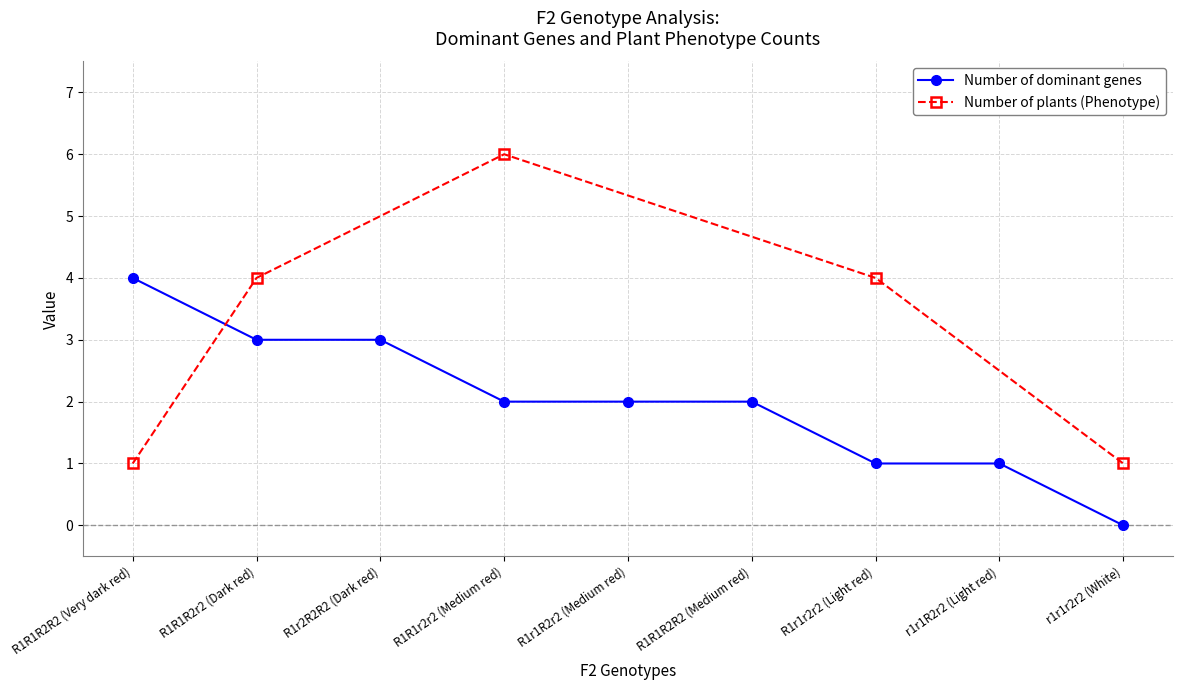

Which category has the lowest value in the Number of dominant genes series?

r1r1r2r2 (White)